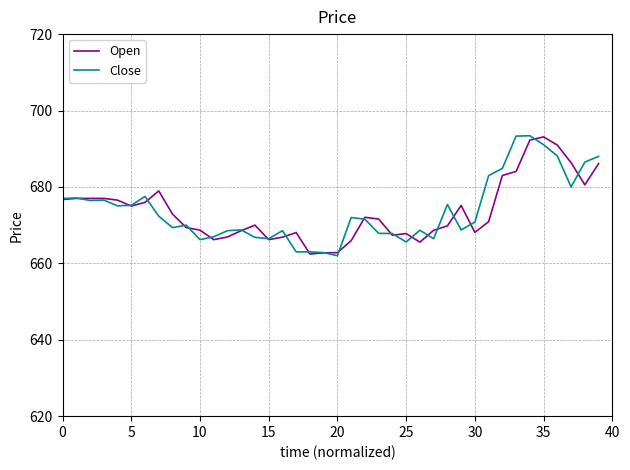

What is the maximum value shown in the chart?

693.4